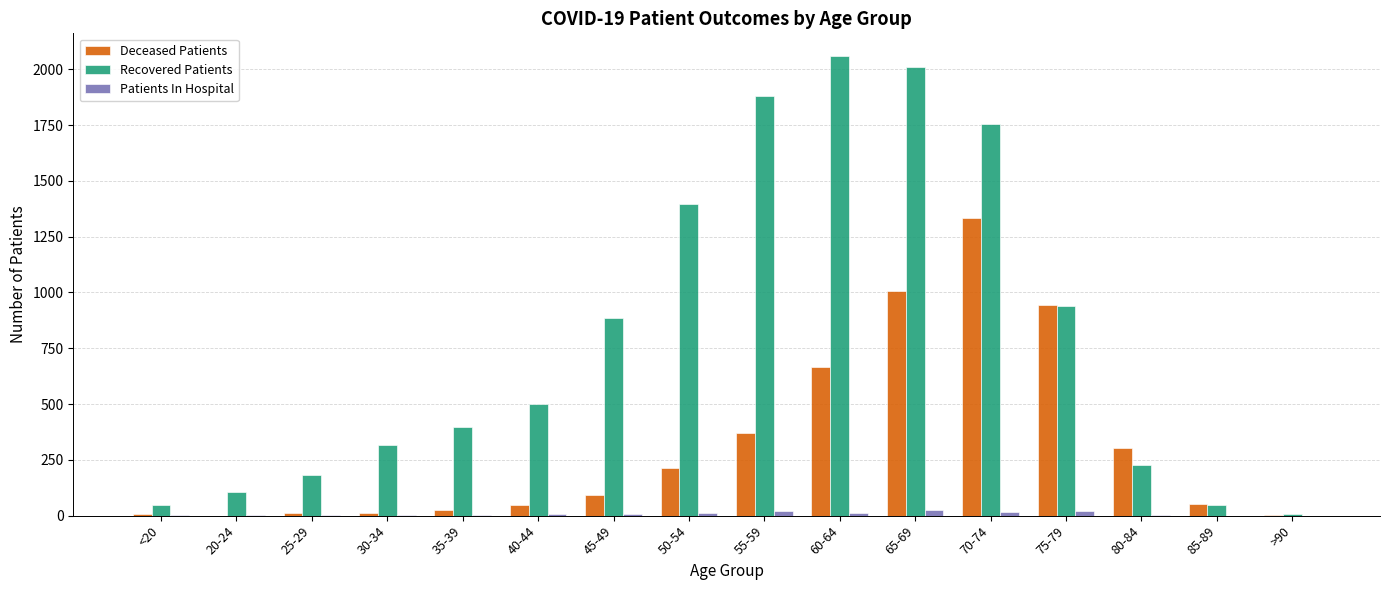

What is the sum of all Recovered Patients values?

12755